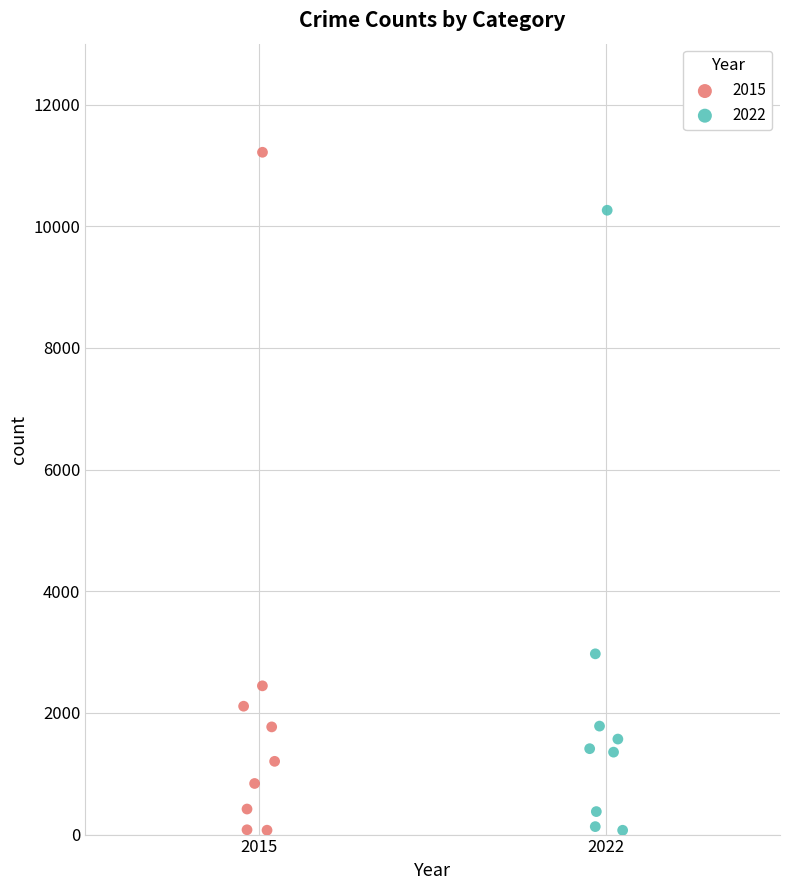

What are all the series names shown in the legend?

2015, 2022